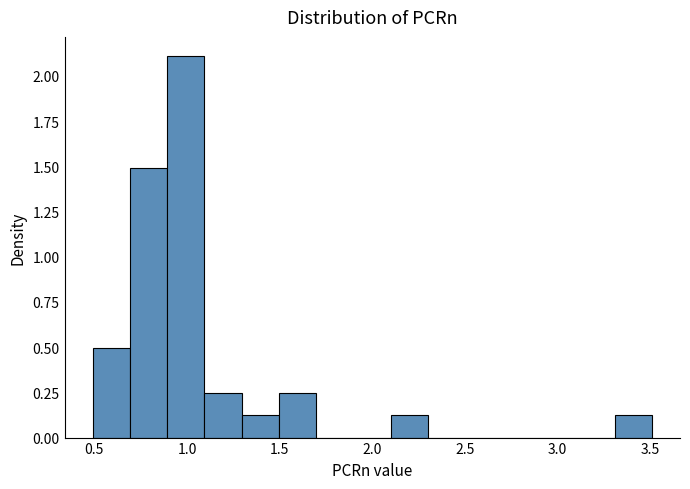

Reading left to right, transcribe this chart: for each bar, give the range it covers on the x-axis and its height. Neither the bar edges nor the heights are printed on the chart, so give them approximately, as read against the axes.

0.5 to 0.7: 0.50
0.7 to 0.9: 1.50
0.9 to 1.1: 2.10
1.1 to 1.3: 0.25
1.3 to 1.5: 0.10
1.5 to 1.7: 0.25
1.7 to 1.9: 0
1.9 to 2.1: 0
2.1 to 2.3: 0.10
2.3 to 2.5: 0
2.5 to 2.7: 0
2.7 to 2.9: 0
2.9 to 3.1: 0
3.1 to 3.3: 0
3.3 to 3.5: 0.10